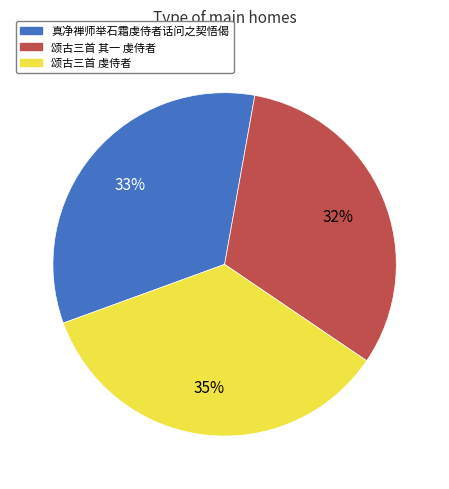

Count the number of slices in the pie.

3